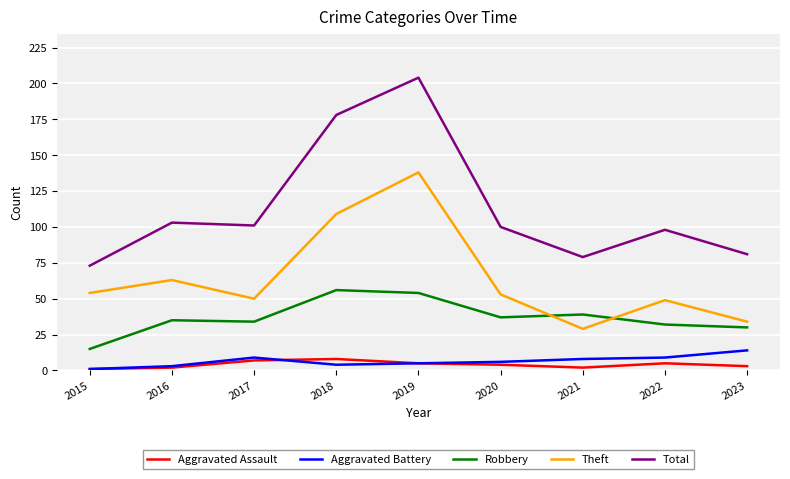

Which series changed the most between 2019 and 2021?

Total